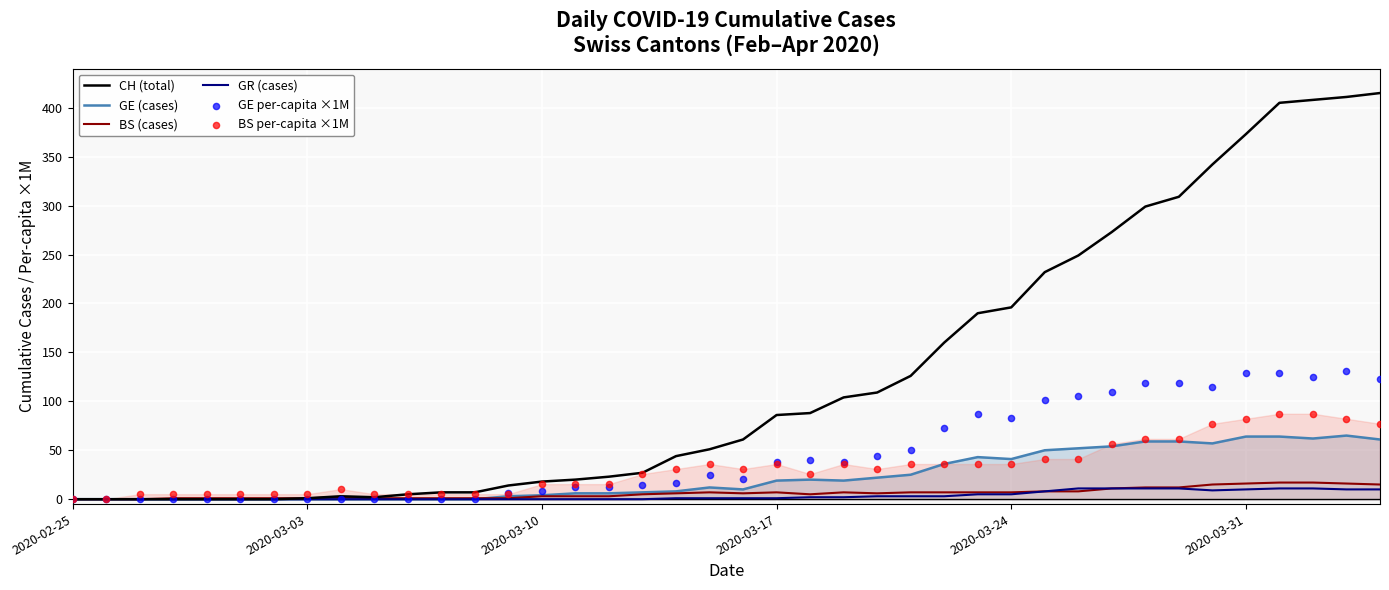

True or false: CH (total) has a value of 18 at 2020-03-10.

True